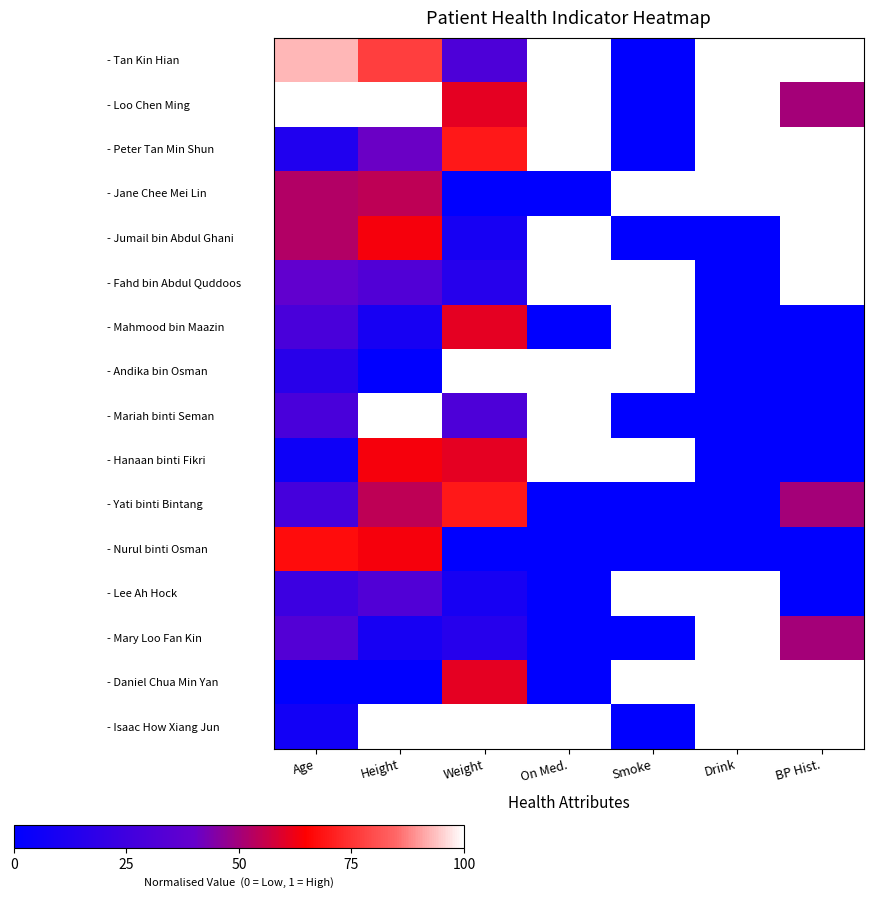

Which label corresponds to the largest value in the chart?

On Med.